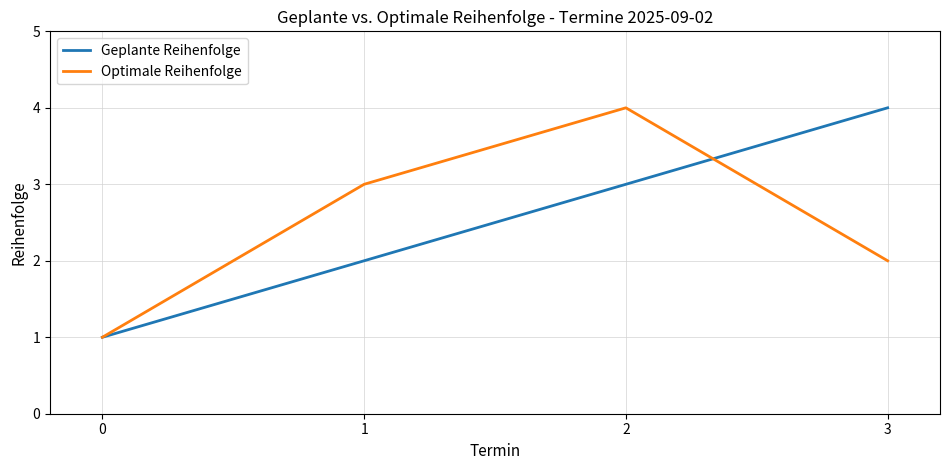

Is it true that Geplante Reihenfolge equals 1 at 0?

True